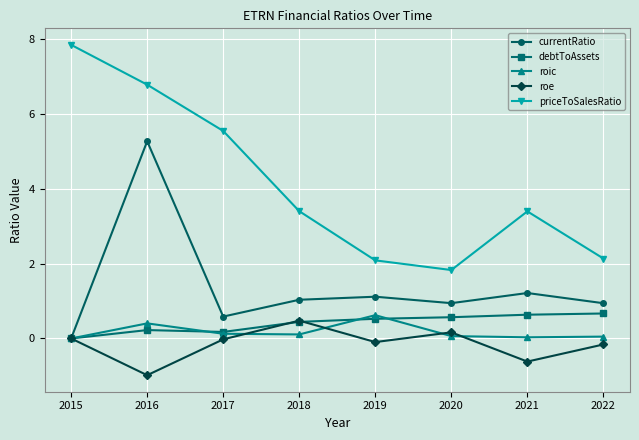

Is the value of debtToAssets at 2018 greater than the value of priceToSalesRatio at 2019?

No